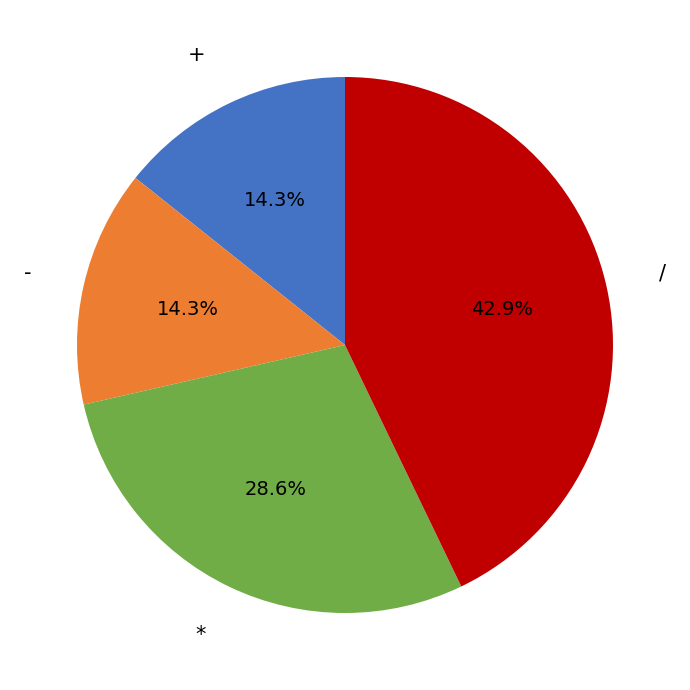

Combined, do + and - account for over 50%?

No